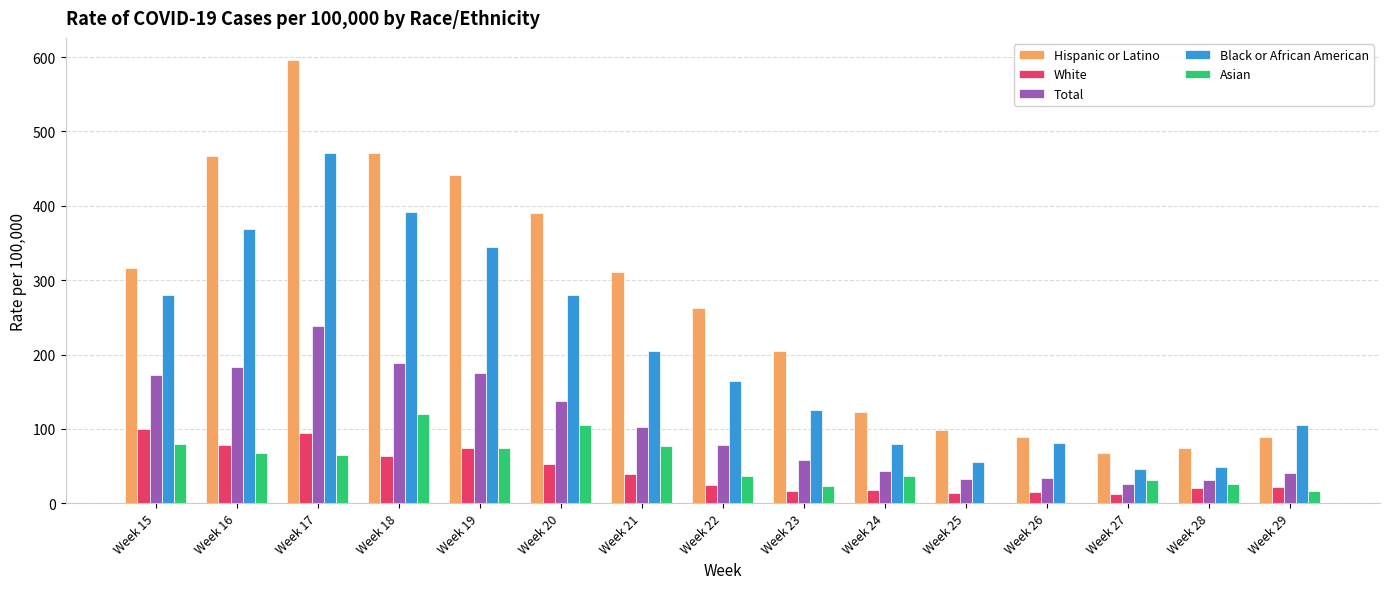

What is the greatest value displayed?

596